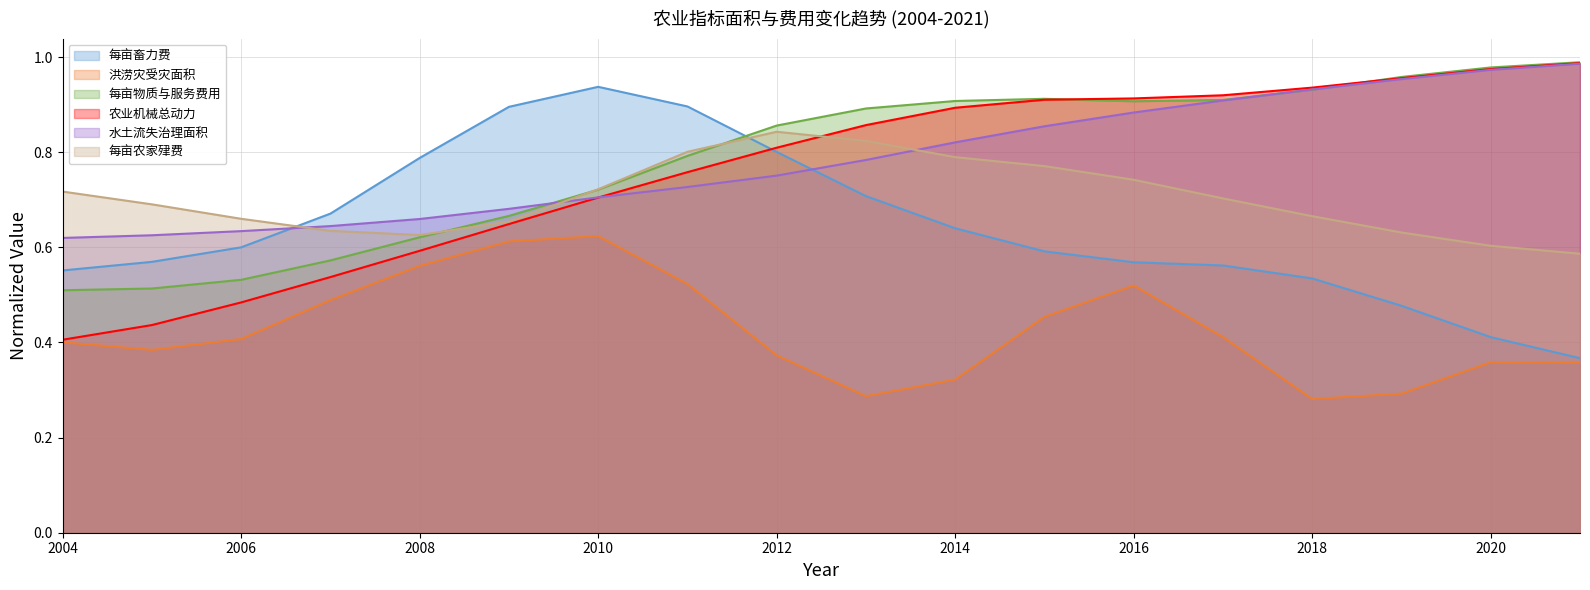

Which series changed the most between 2010 and 2012?

洪涝灾受灾面积